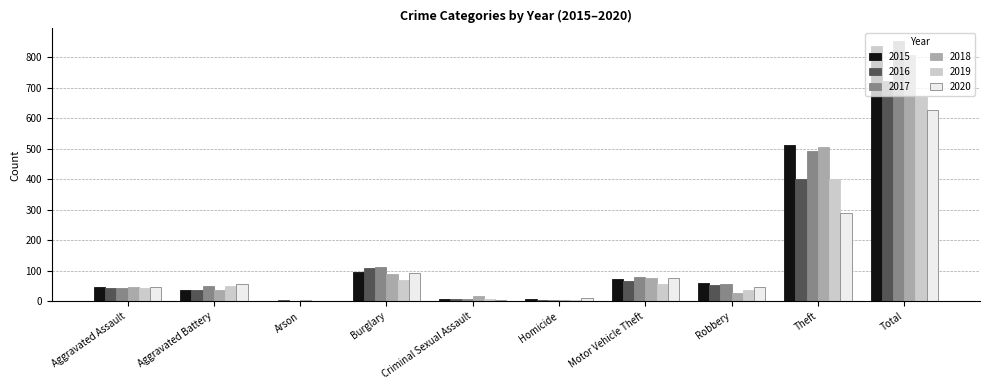

How many series are shown in this chart?

6